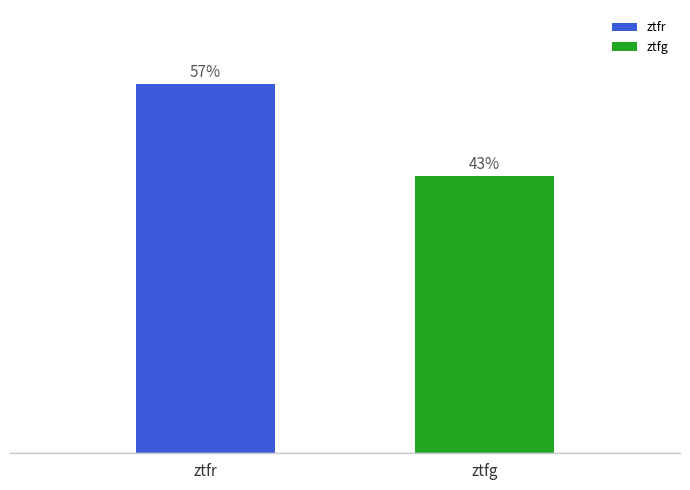

Between ztfg and ztfr, which is larger?

ztfr